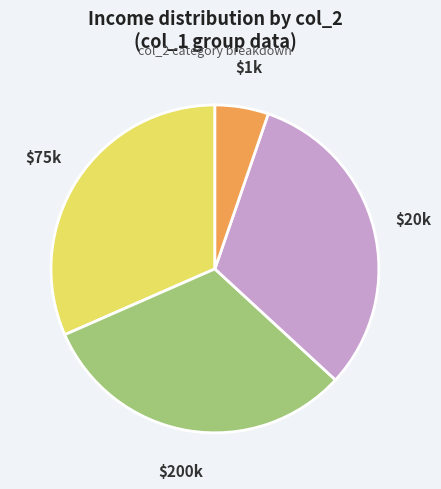

Does any single category account for the majority?

No